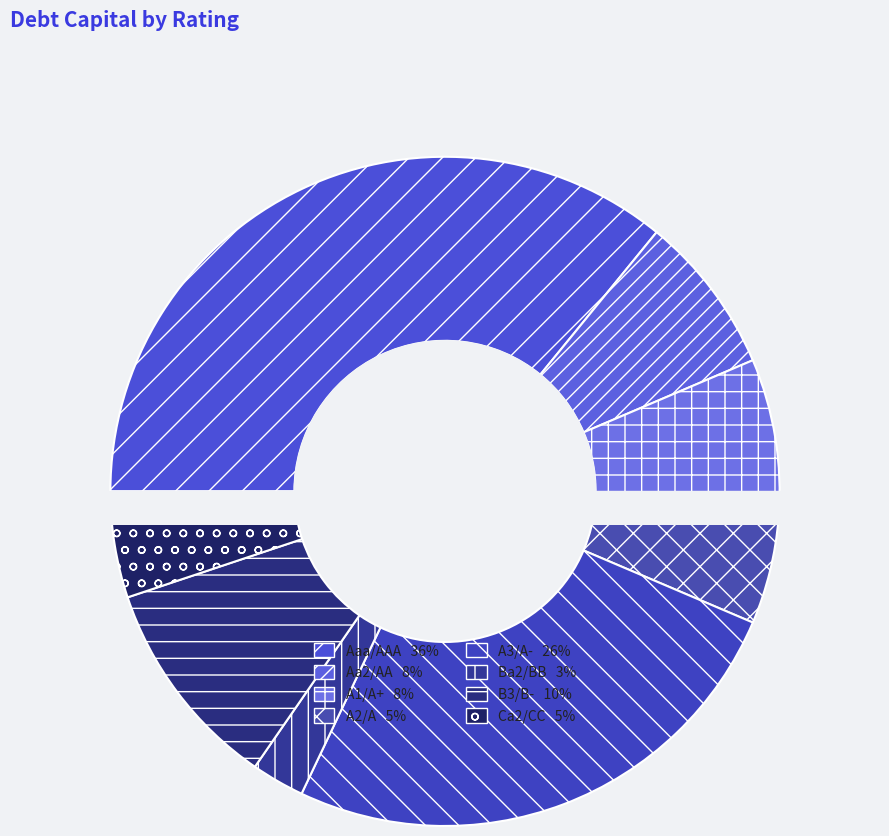

Rank the categories by value from lowest to highest.

Ba2/BB, A2/A, Ca2/CC, Aa2/AA, A1/A+, B3/B-, A3/A-, Aaa/AAA